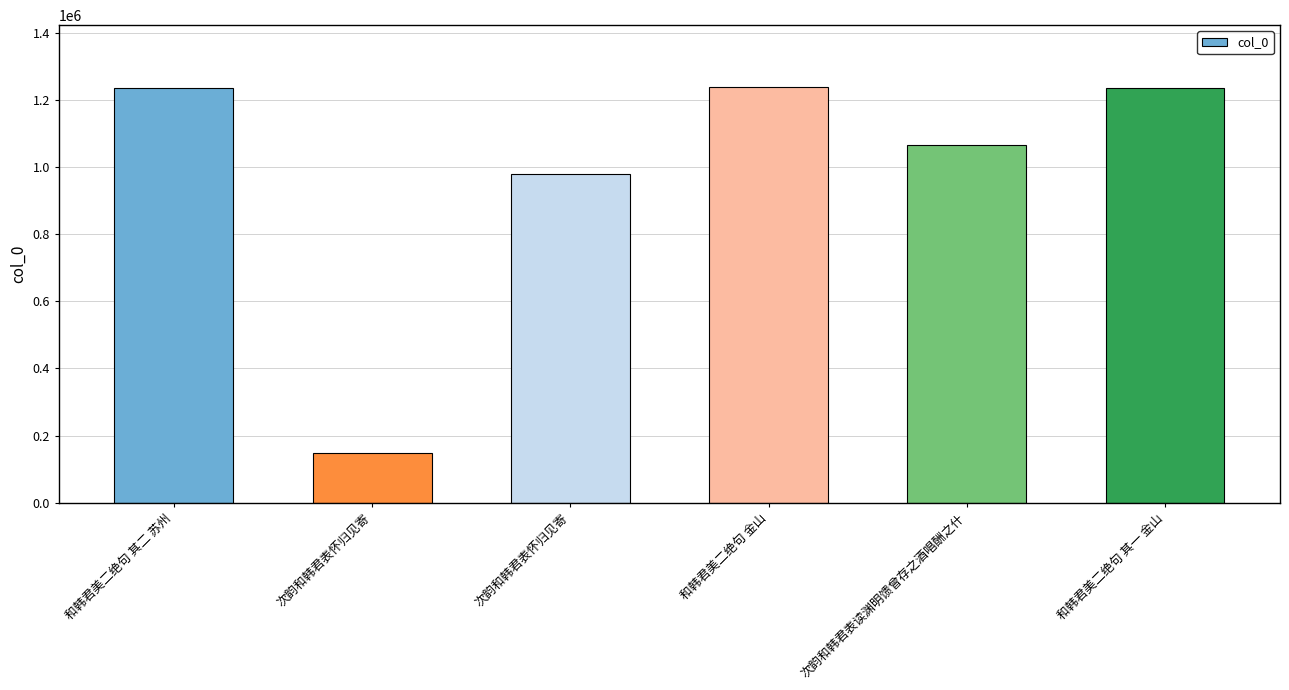

Reading left to right, extract all data points from this chart.

和韩君美二绝句 其二 苏州=1234371	次韵和韩君表怀归见寄=149223	次韵和韩君表怀归见寄=980493	和韩君美二绝句 金山=1236969	次韵和韩君表读渊明馈曾存之酒唱酬之什=1065781	和韩君美二绝句 其一 金山=1234370